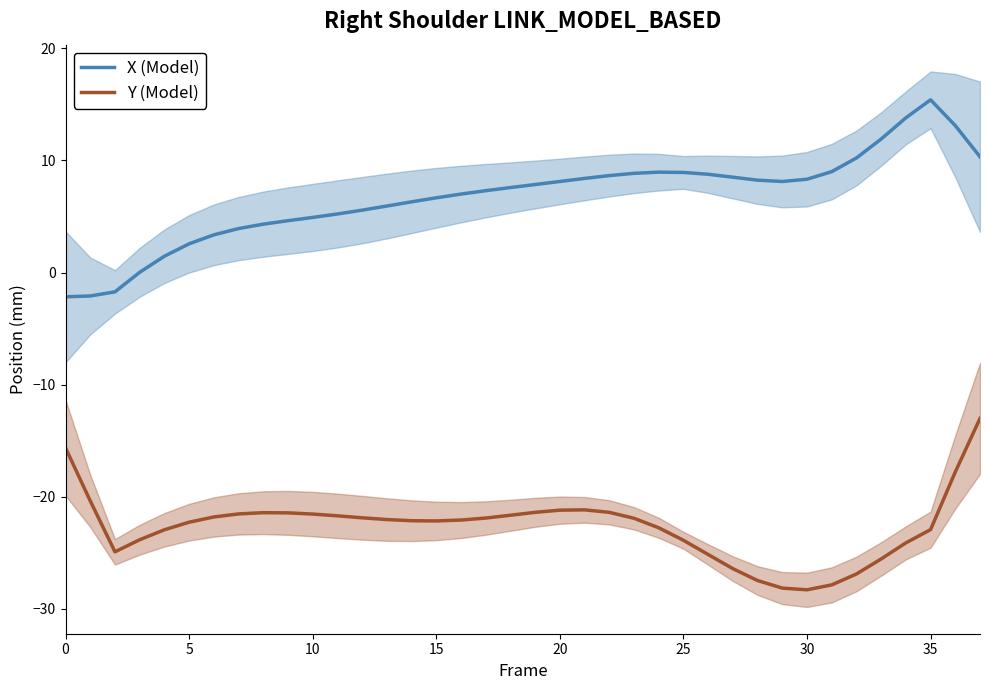

What is the value of the X (Model) point at the 27th from the left?

8.8